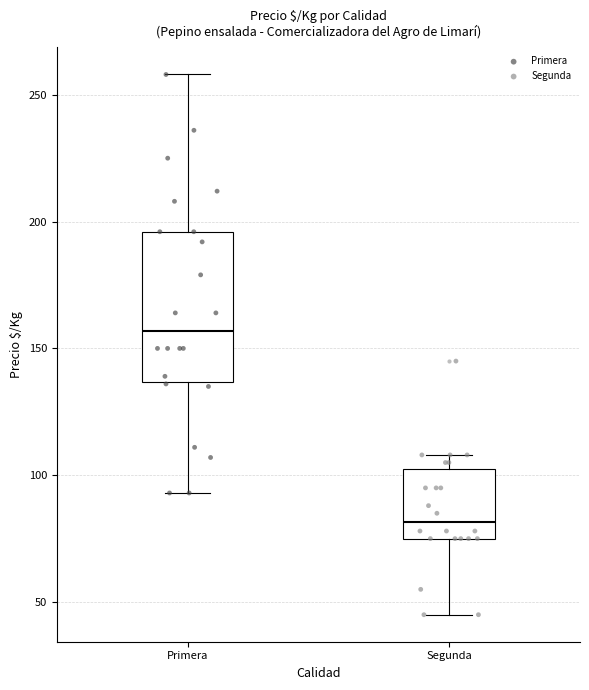

Reading left to right, read every box against the y-axis: the position of its median line, the range the box covers, and the ends of its whiskers. The values are not printed on the chart, so give them approximately, as read against the axis.

Primera: median 155, box 135 to 195, whiskers 95 to 260
Segunda: median 80, box 75 to 105, whiskers 45 to 110